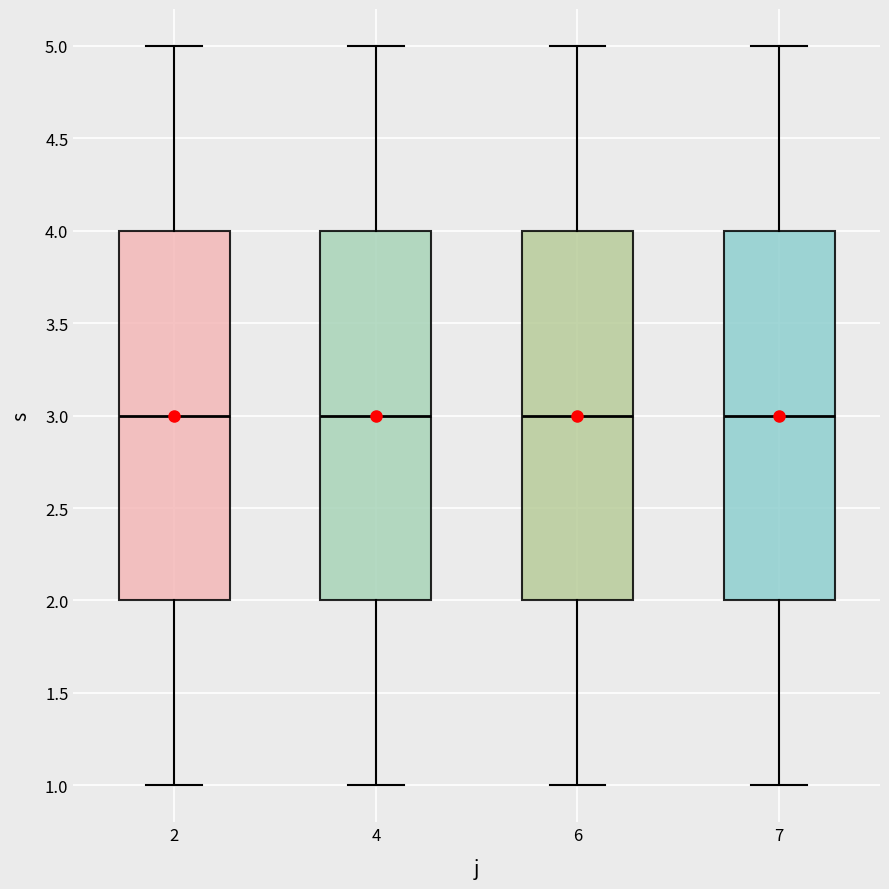

Reading left to right, transcribe this box plot: for each box, give where its median line is, the range the box spans, and where its two whiskers end, as read against the y-axis. The values are not printed on the chart, so give them approximately, as read against the axis.

2: median 3, box 2 to 4, whiskers 1 to 5
4: median 3, box 2 to 4, whiskers 1 to 5
6: median 3, box 2 to 4, whiskers 1 to 5
7: median 3, box 2 to 4, whiskers 1 to 5